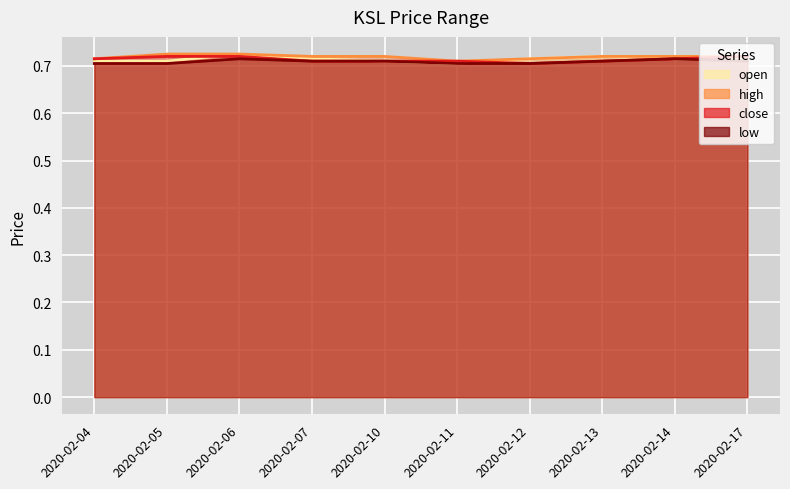

What are all the series names shown in the legend?

open, high, close, low